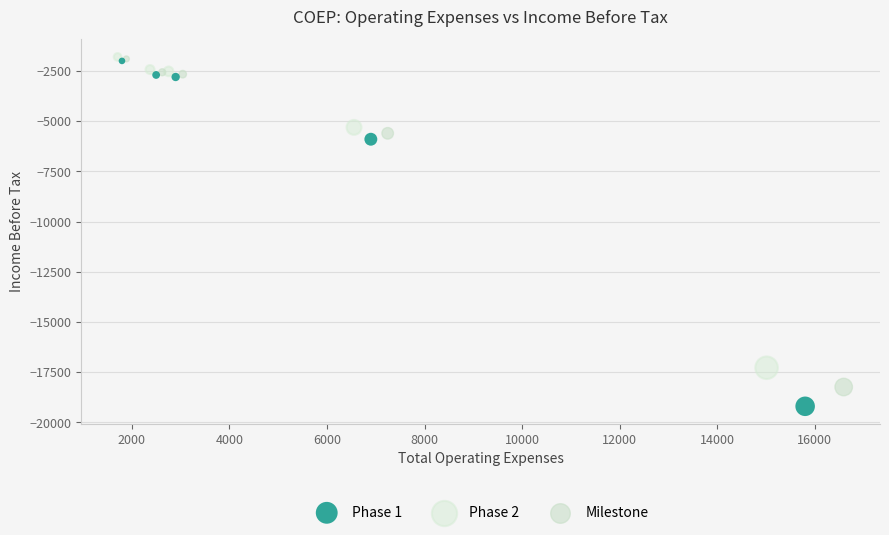

Which series has the widest spread of Y values?

Phase 1